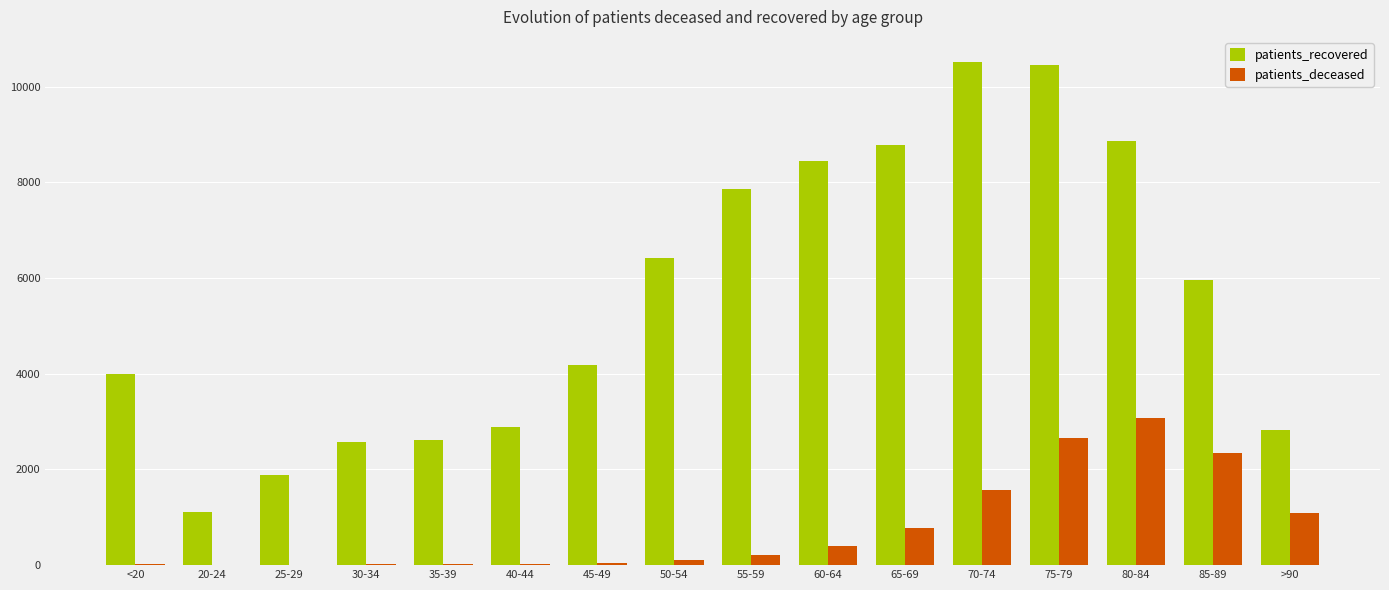

At which label does patients_recovered first exceed 5961?

50-54